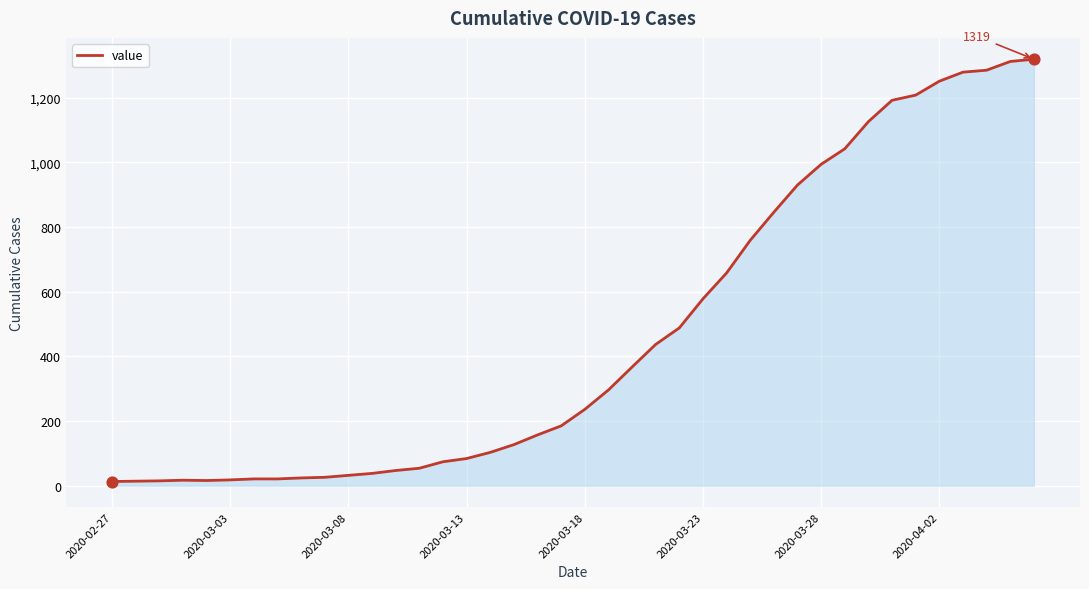

What is the difference between the maximum and minimum values?

1306